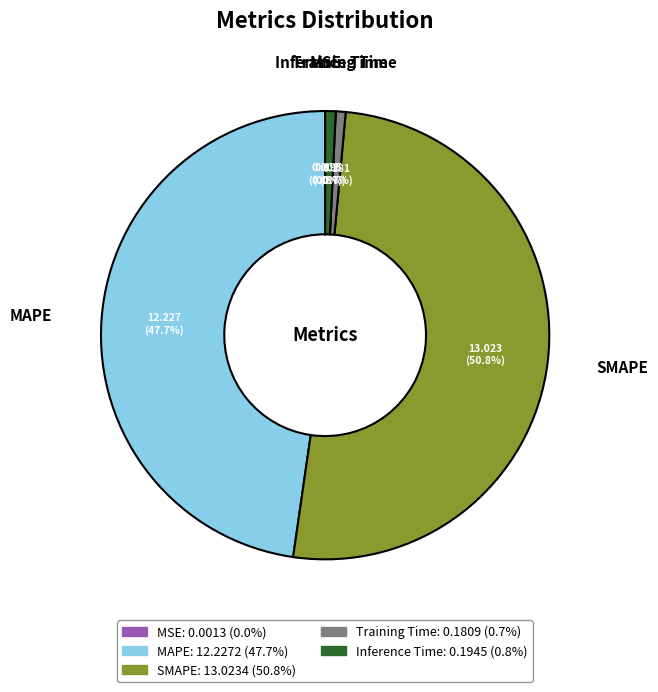

What is the total percentage of Training Time and SMAPE?

51.5%